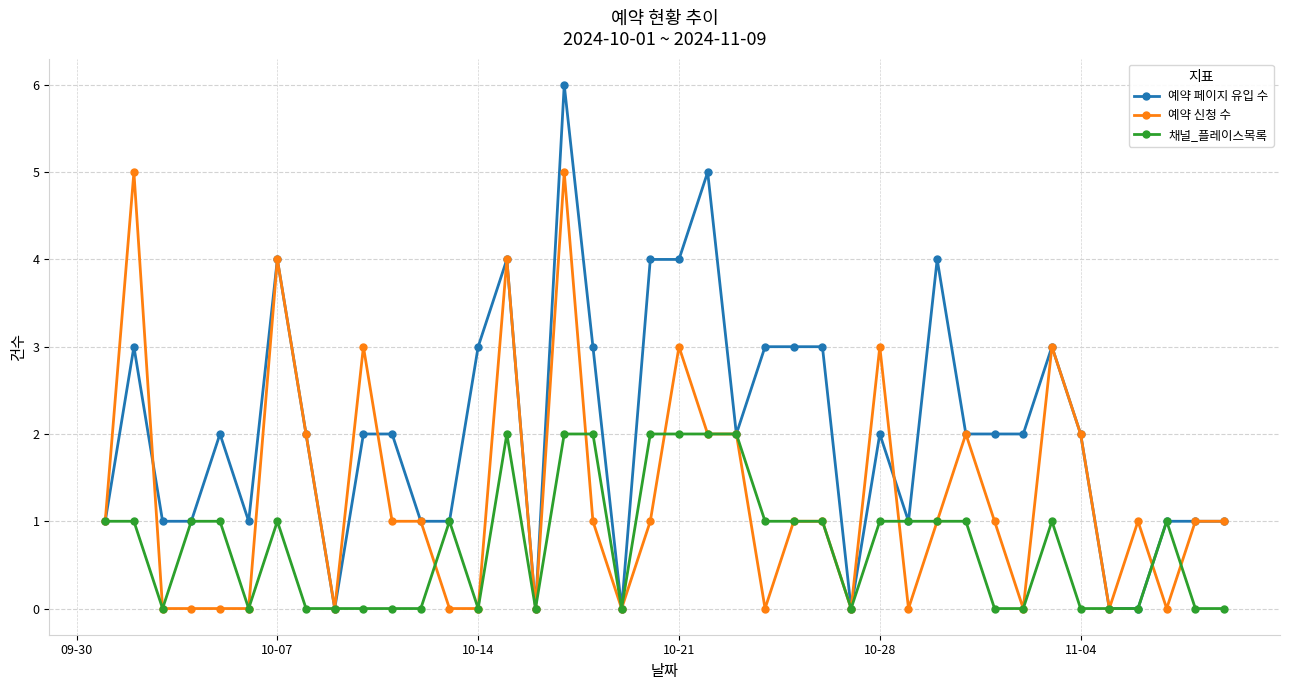

What is the value of the 예약 신청 수 point at the 25th from the left?

1